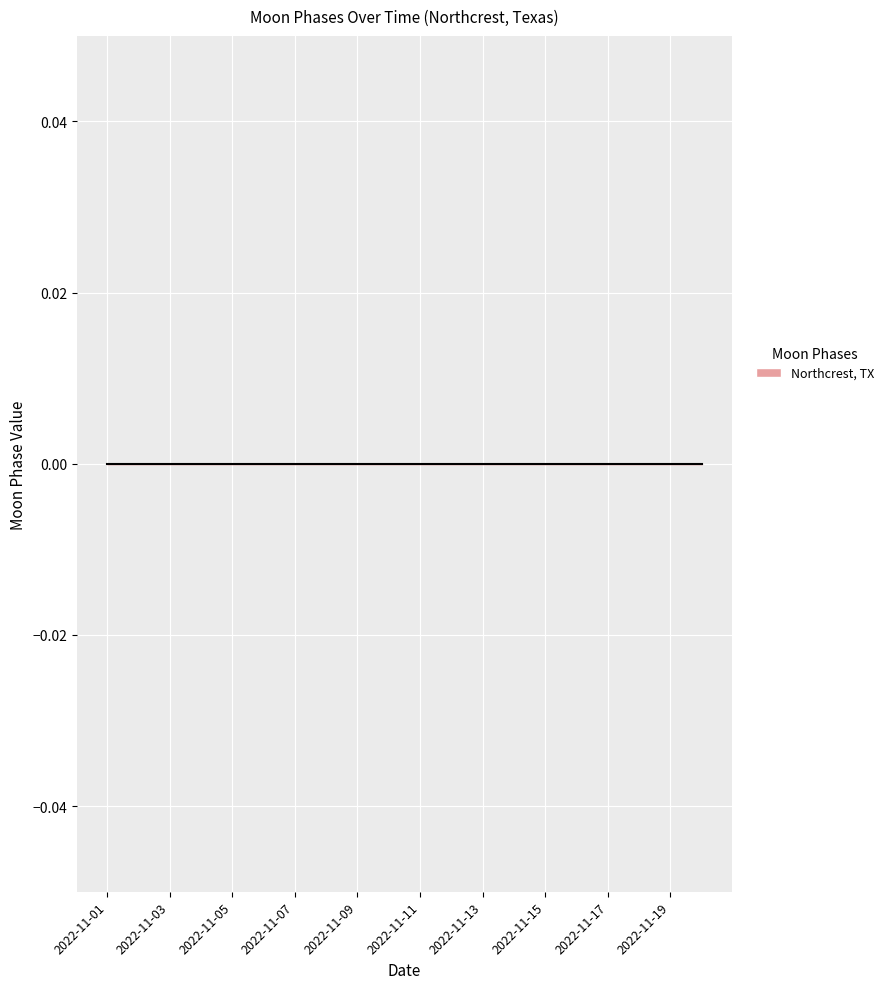

Rank the categories by value from highest to lowest.

2022-11-01, 2022-11-02, 2022-11-03, 2022-11-04, 2022-11-05, 2022-11-06, 2022-11-07, 2022-11-08, 2022-11-09, 2022-11-10, 2022-11-11, 2022-11-12, 2022-11-13, 2022-11-14, 2022-11-15, 2022-11-16, 2022-11-17, 2022-11-18, 2022-11-19, 2022-11-20